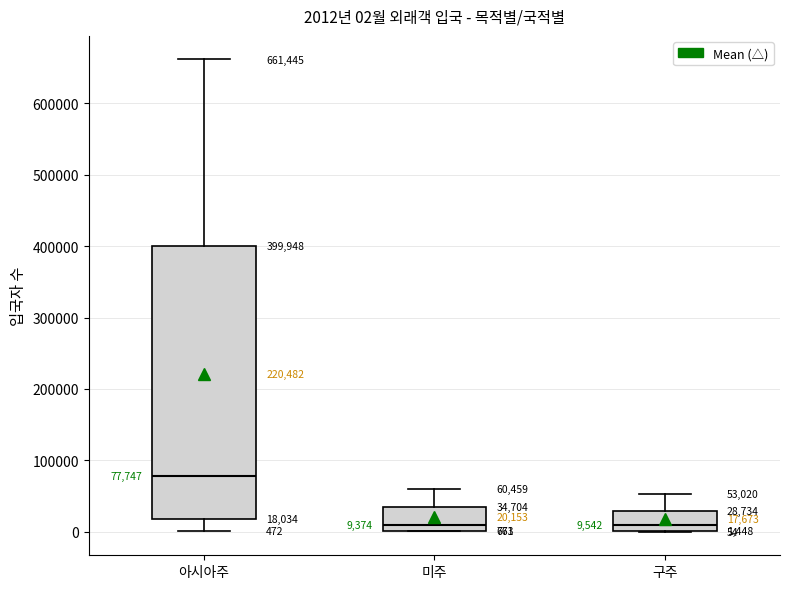

Comparing the boxes themselves (not the whiskers), which one is the tallest?

아시아주